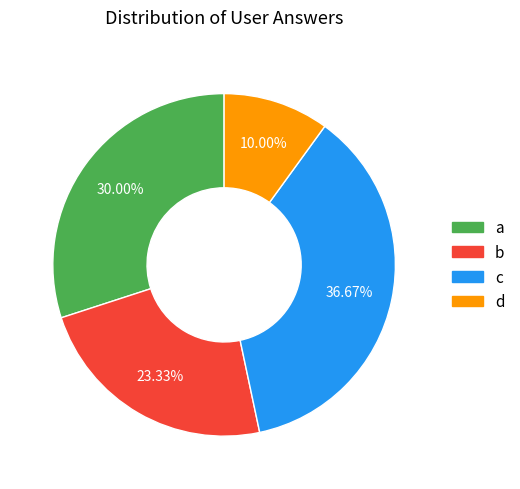

To the nearest percent, what is the combined percentage of a and d?

40%